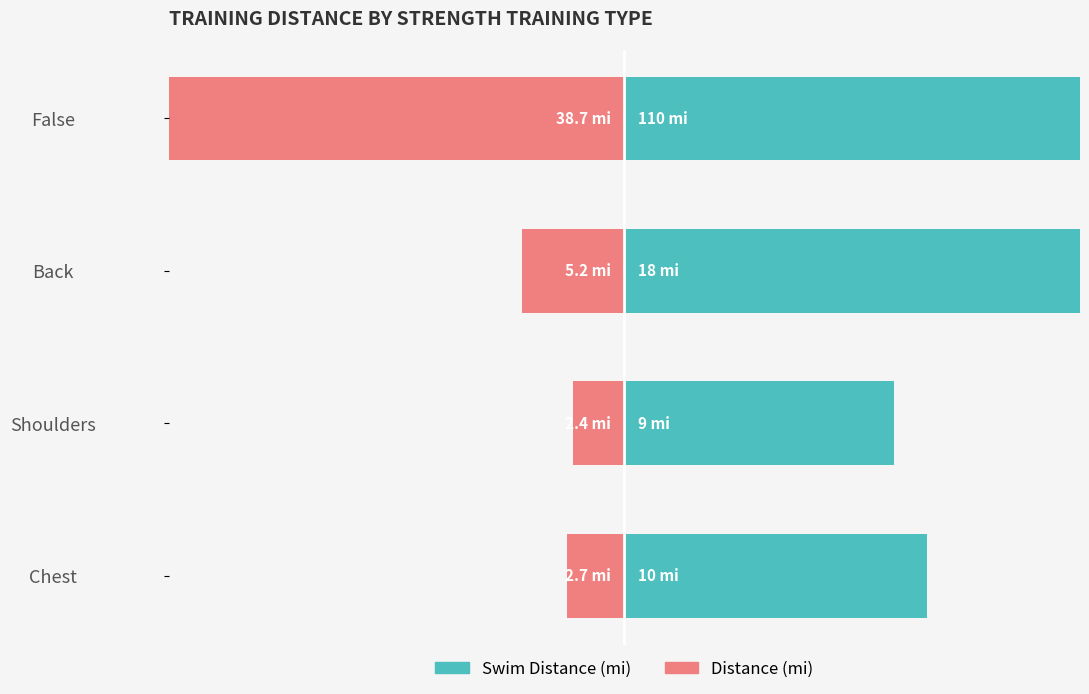

The Swim Distance (mi) series shows 3.3 at Shoulders. True or false?

False